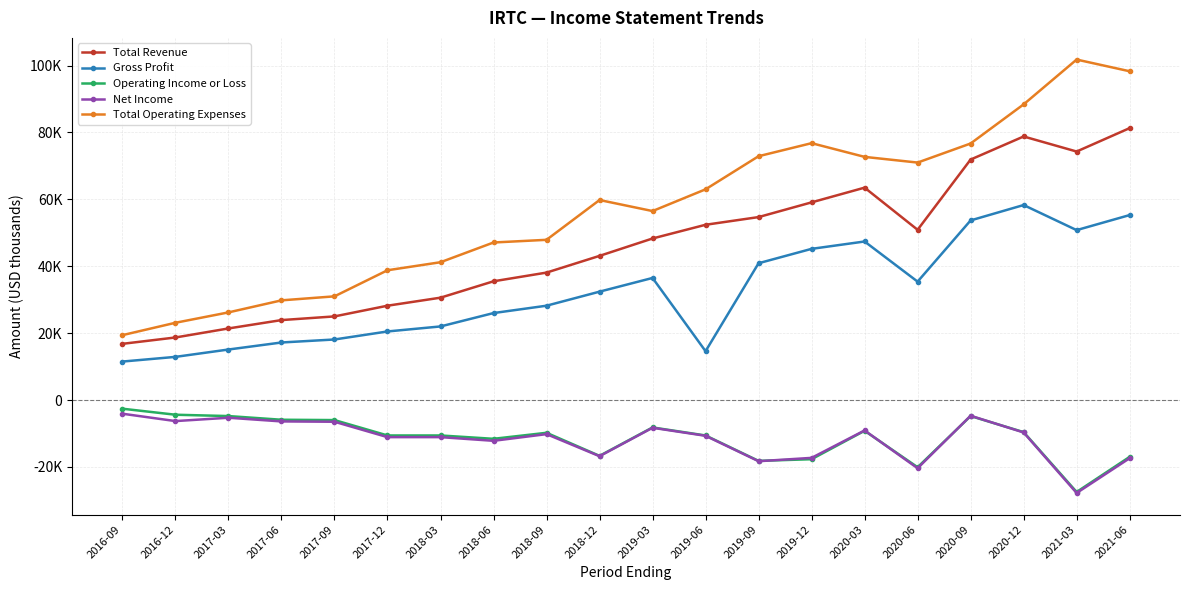

Where is the first local maximum for Operating Income or Loss?

2018-09